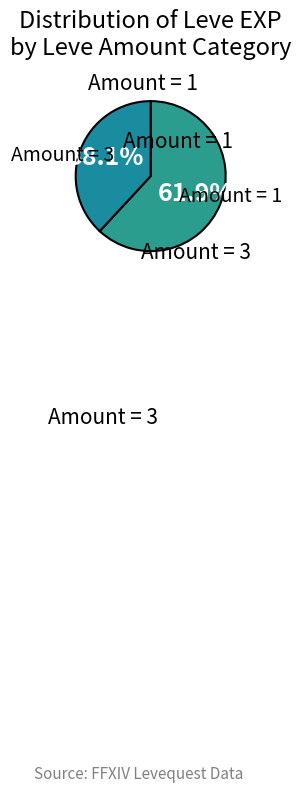

How many segments does this pie chart have?

2